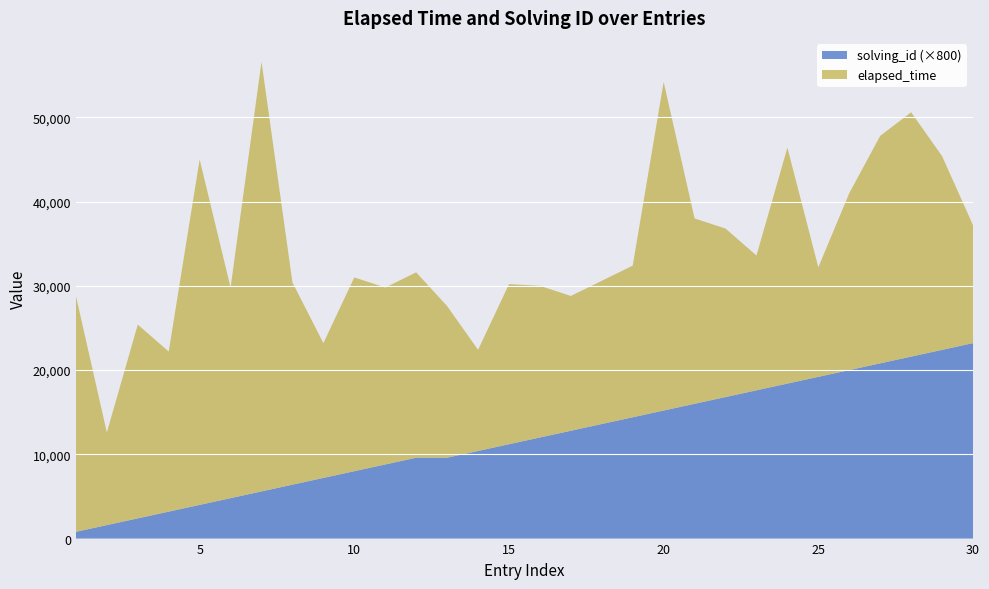

Reading right to left, what are all the values shown in this chart?

elapsed_time: 14000	23000	29000	27000	21000	13000	28000	16000	20000	22000	39000	18000	17000	16000	18000	19000	12000	18000	22000	21000	23000	16000	24000	51000	25000	41000	19000	23000	11000	28000
solving_id: 29	28	27	26	25	24	23	22	21	20	19	18	17	16	15	14	13	12	12	11	10	9	8	7	6	5	4	3	2	1